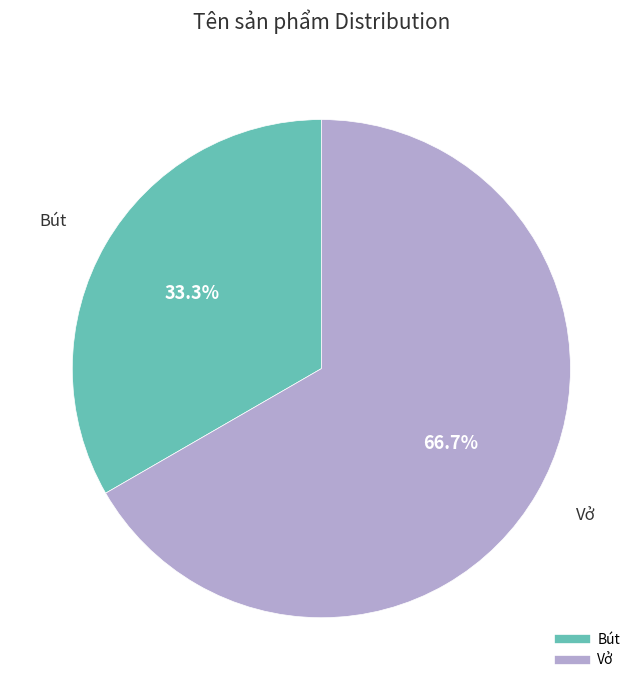

Does Vở account for over 50% of the chart?

Yes